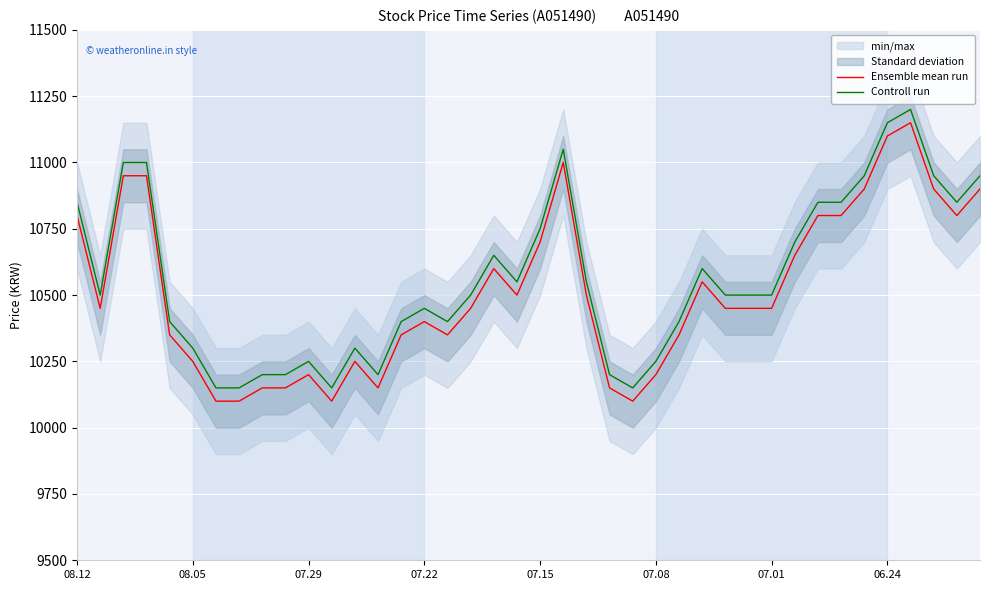

The Controll run series shows 4090 at 07.01. True or false?

False